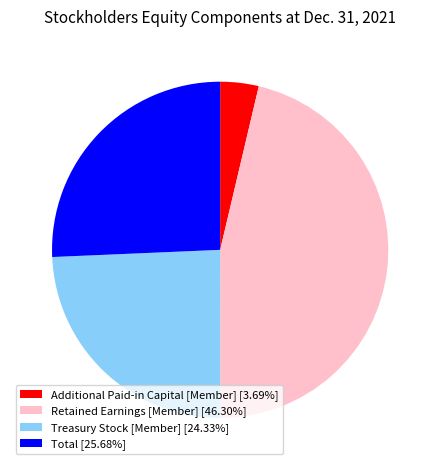

Which category has the biggest portion of the pie?

Retained Earnings [Member]